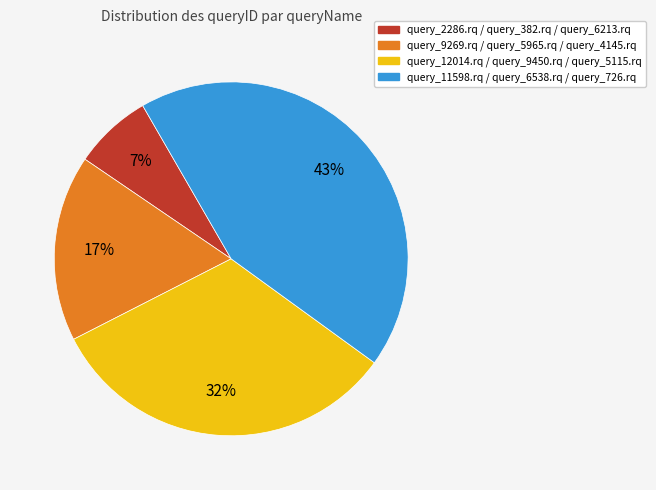

True or false: query_11598.rq / query_6538.rq / query_726.rq accounts for 35% of the total.

False